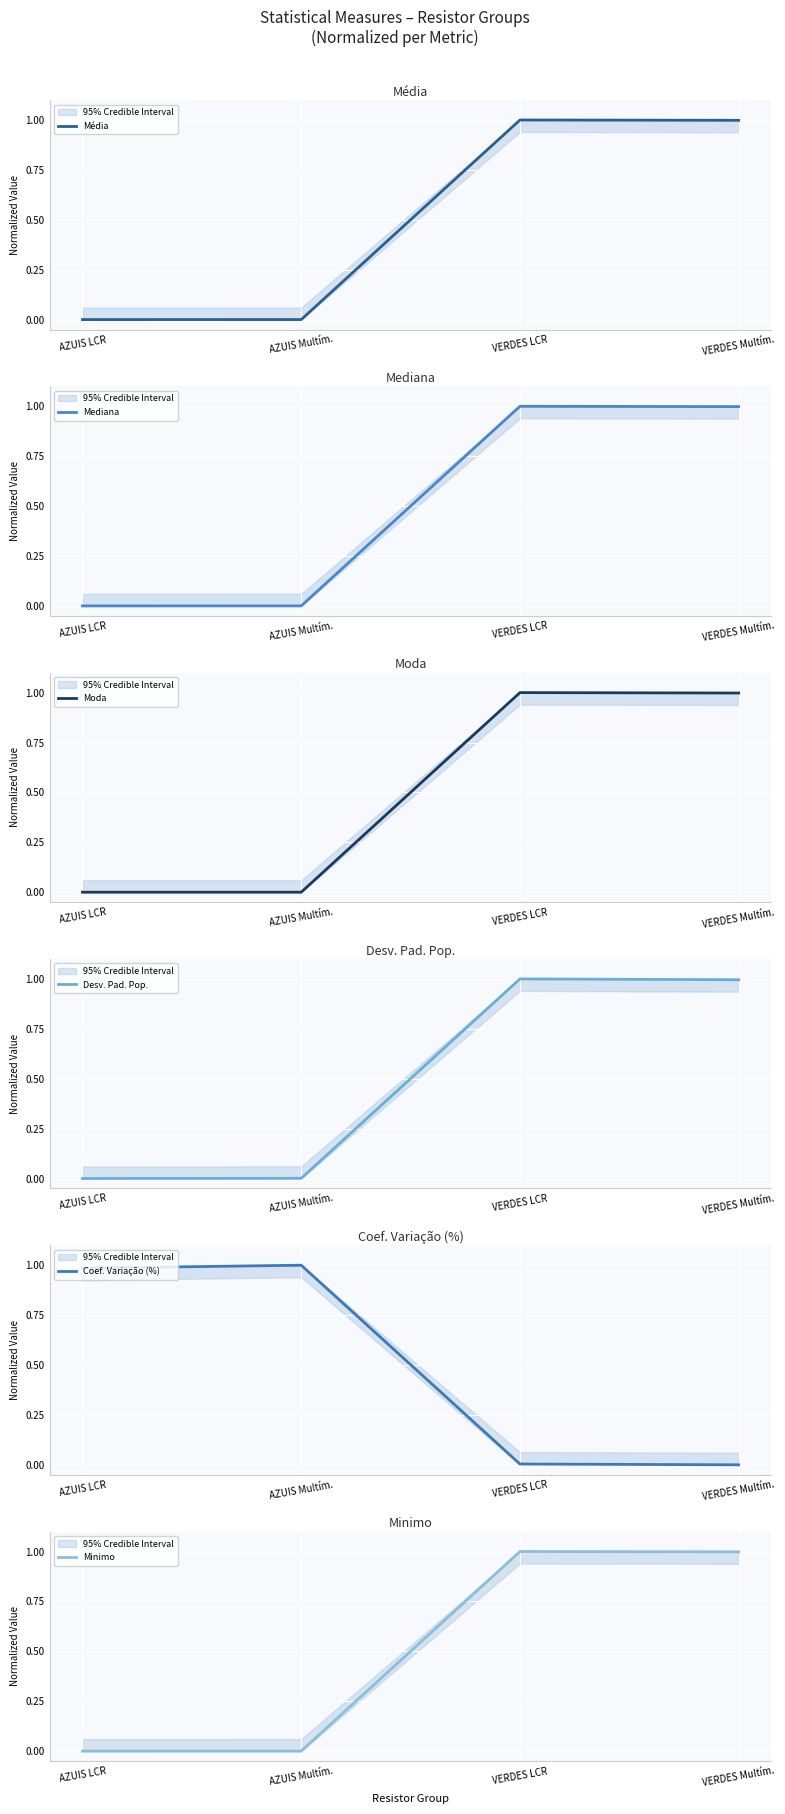

Between which two adjacent categories do Coef. Variação (%) and Moda first intersect?

AZUIS Multím. and VERDES LCR